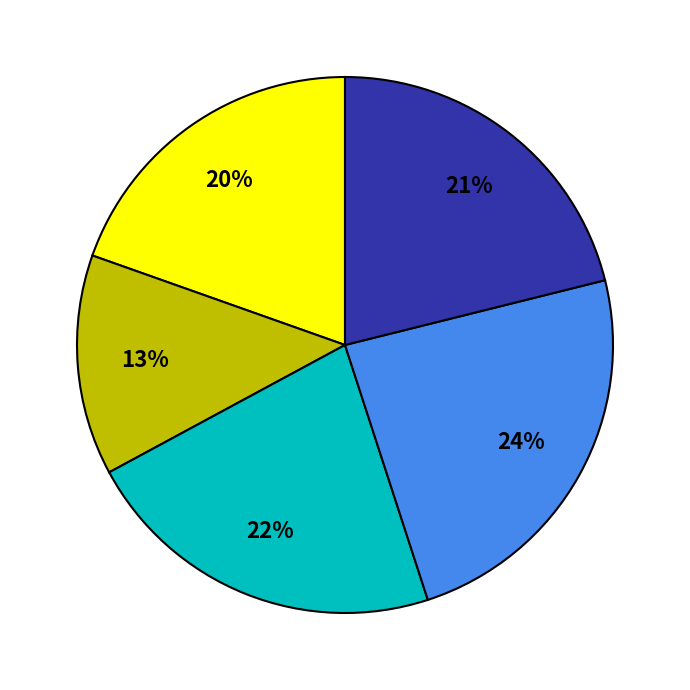

Is there any slice that represents more than half of the pie?

No